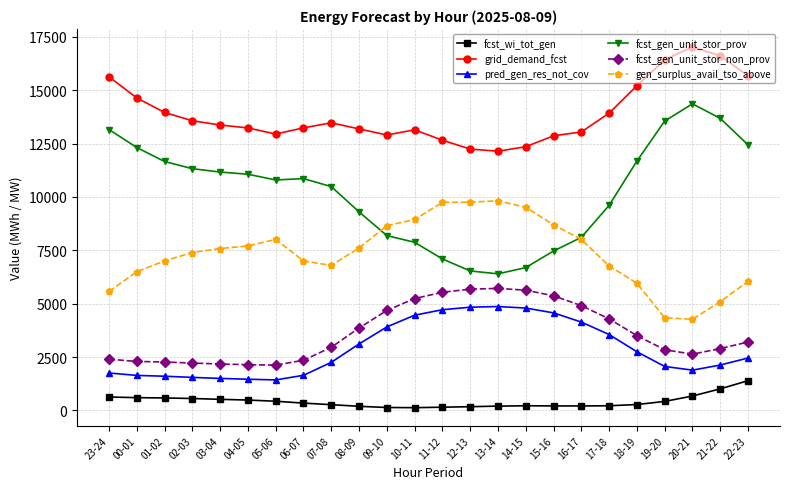

What is the smallest value displayed?

127